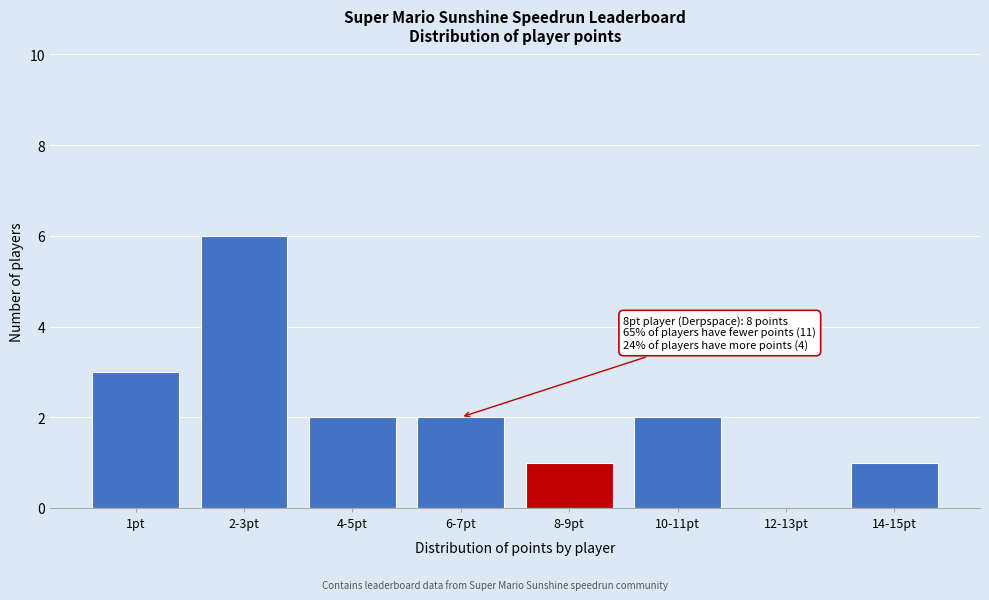

Reading left to right, what are all the values shown in this chart?

1pt=3	2-3pt=6	4-5pt=2	6-7pt=2	8-9pt=1	10-11pt=2	12-13pt=0	14-15pt=1